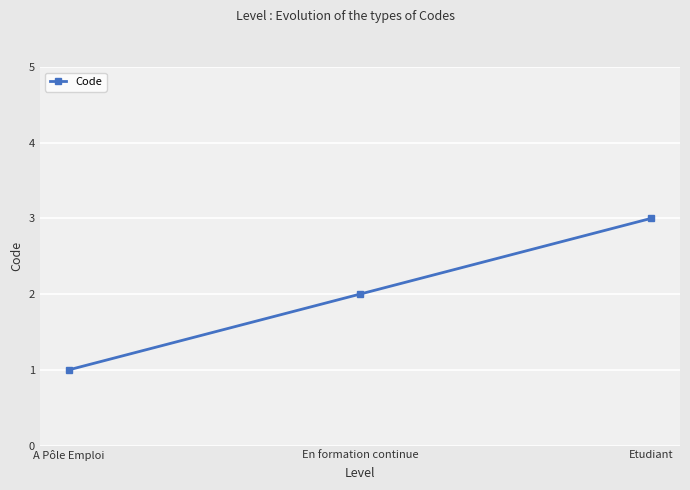

What is the average value?

2